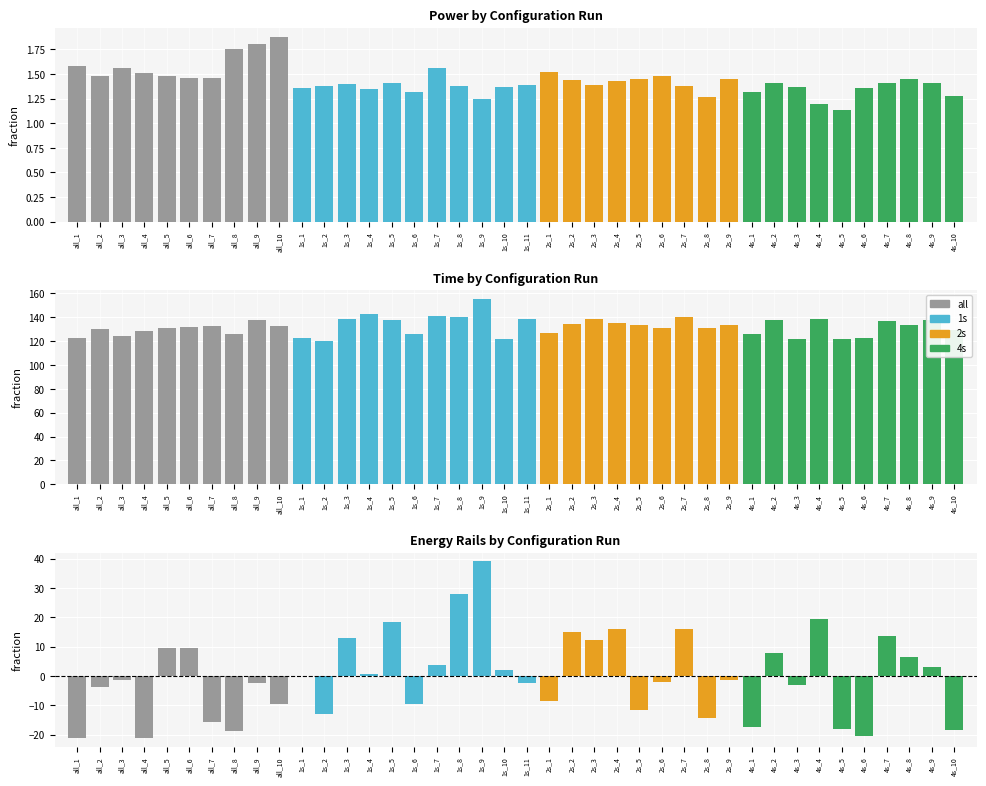

The value of Time at 2s_2 is 223.9. True or false?

False